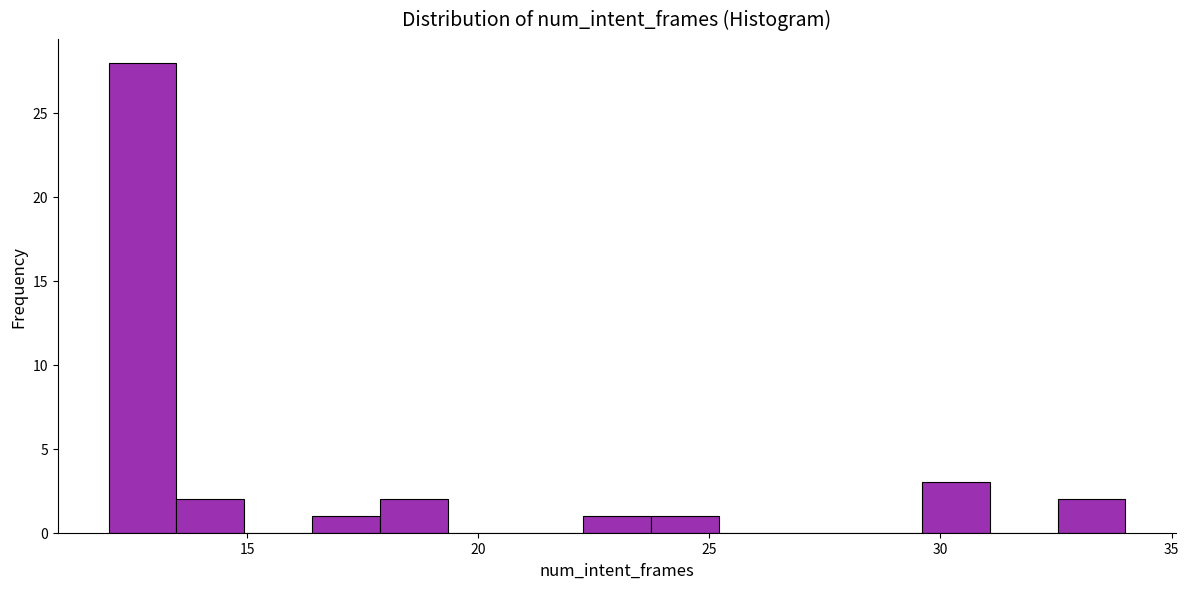

Around what value on the x-axis is the tallest bar? Give the approximate position of its centre, as read against the axis.

12.5